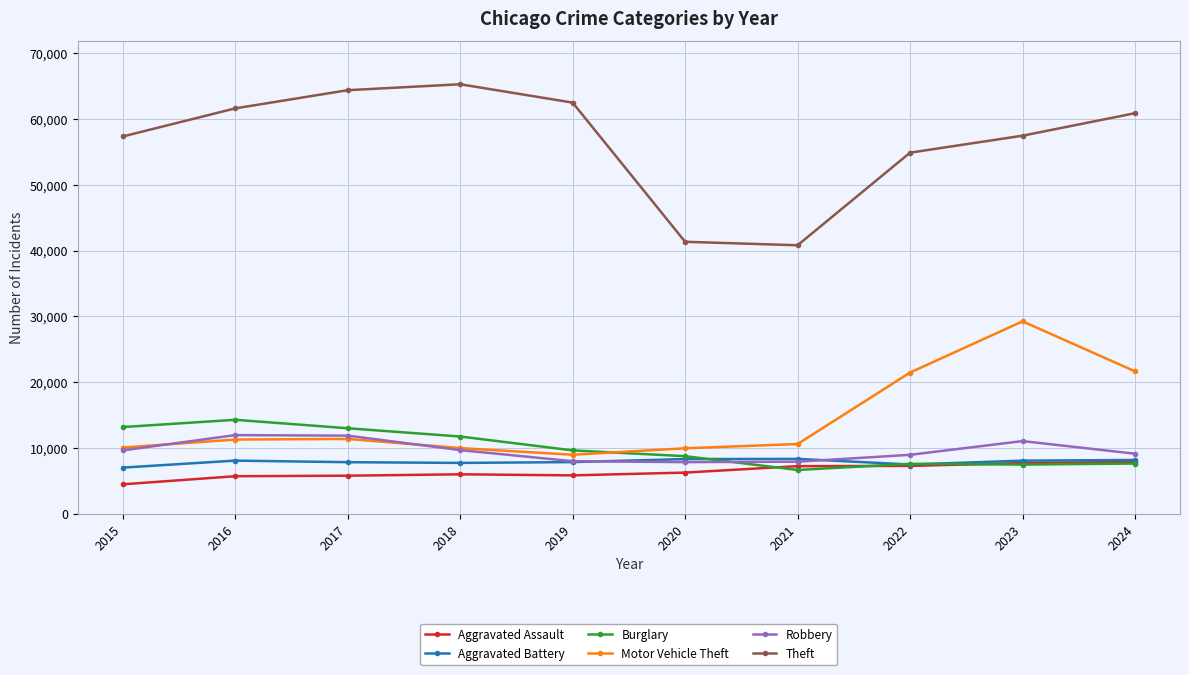

At how many categories does at least one series exceed 5852?

10